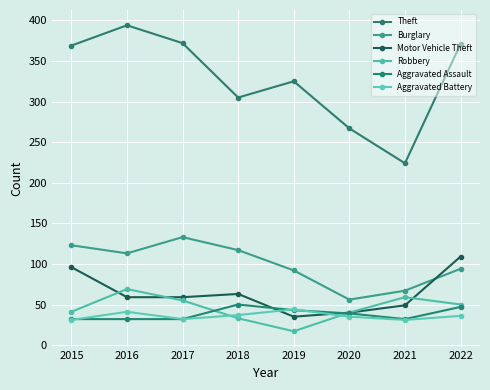

What is the difference between the maximum and second lowest values in the Theft series?

127